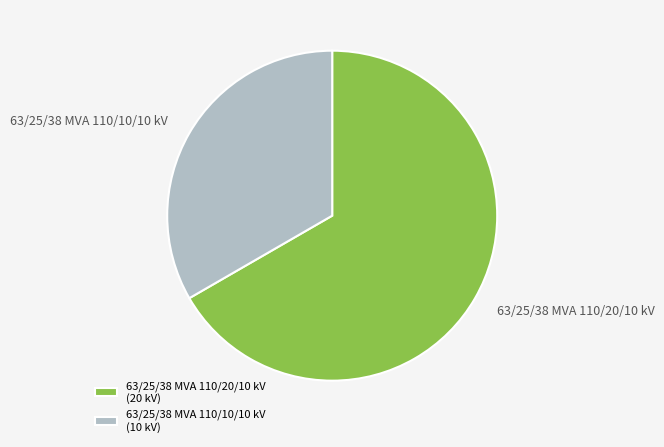

Rank the categories by value from lowest to highest.

63/25/38 MVA 110/10/10 kV, 63/25/38 MVA 110/20/10 kV